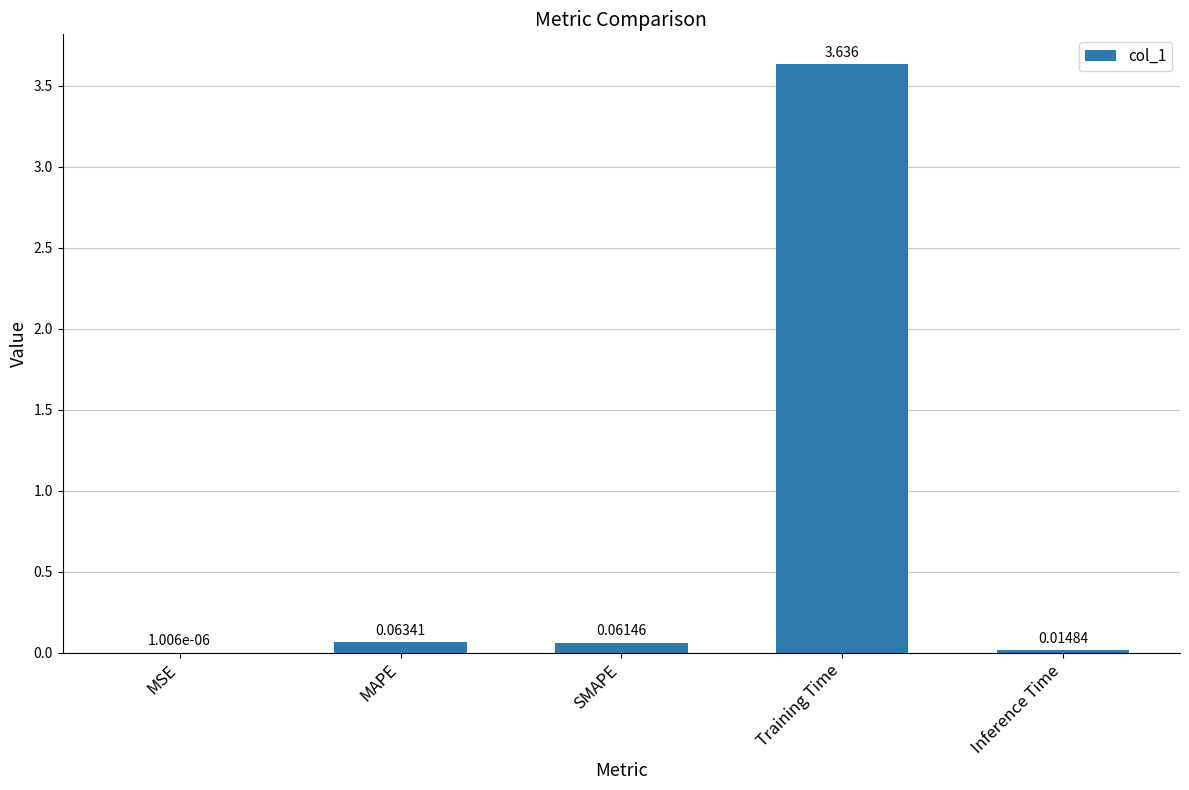

Which has a higher value, MAPE or MSE?

MAPE